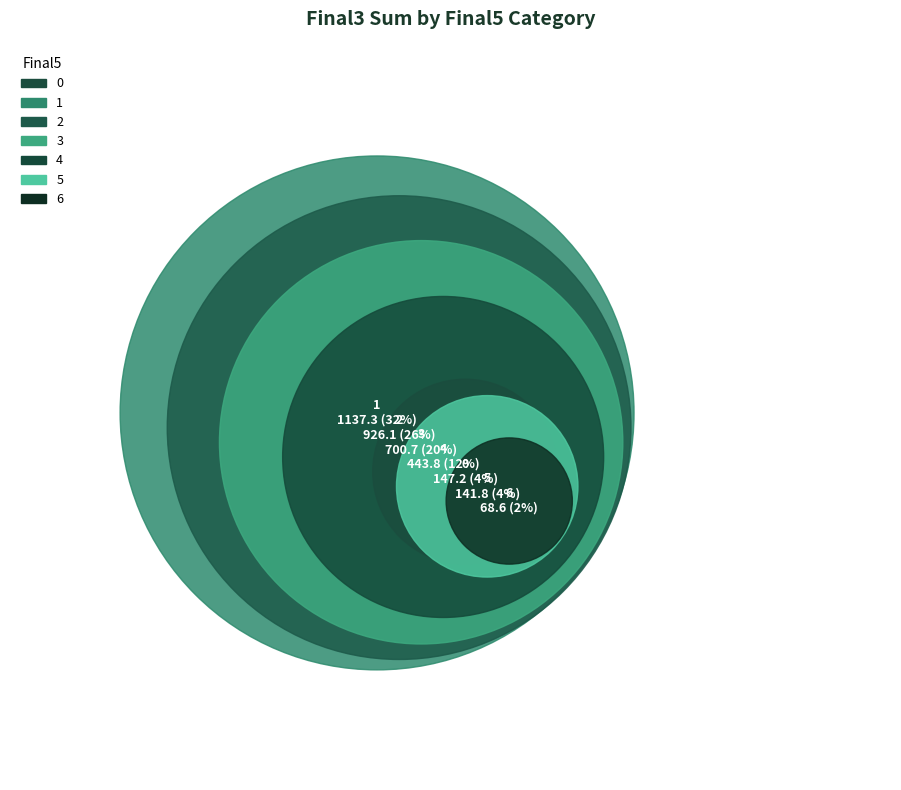

Between 4 and 0, which is larger?

4